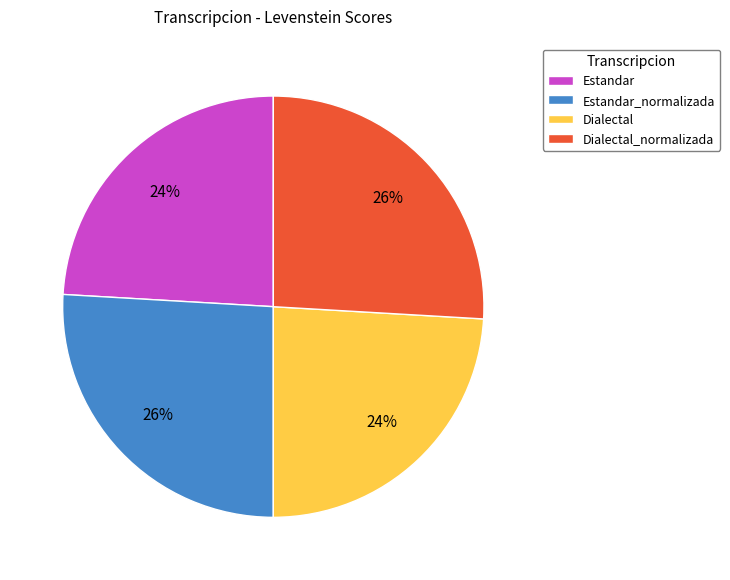

Is there a majority slice in this chart?

No